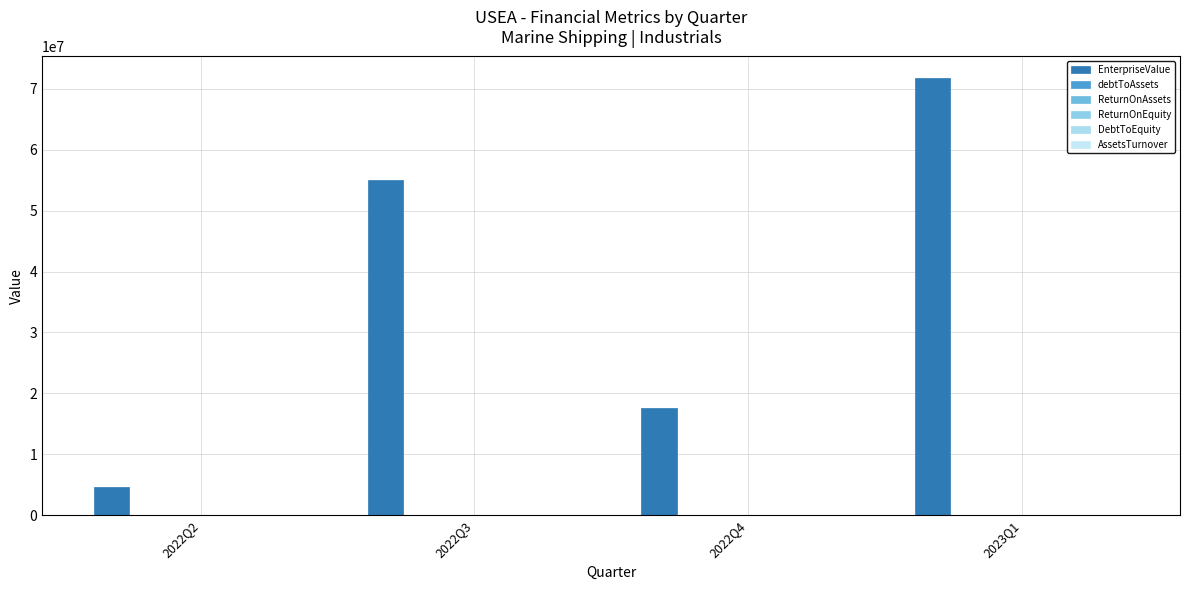

List the series in order of their peak value, lowest first.

debtToAssets, AssetsTurnover, DebtToEquity, ReturnOnAssets, ReturnOnEquity, EnterpriseValue